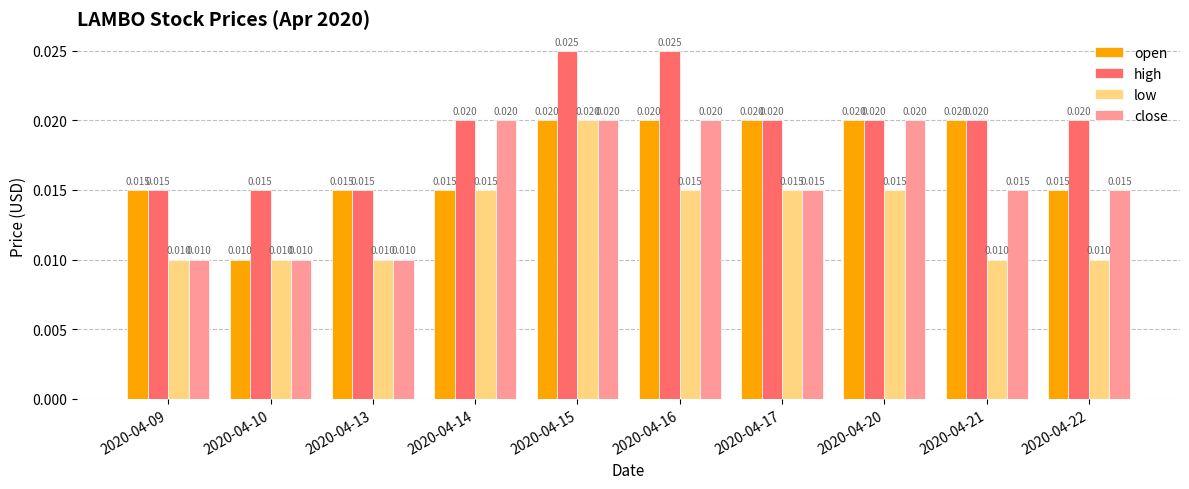

What are all the series names shown in the legend?

open, high, low, close